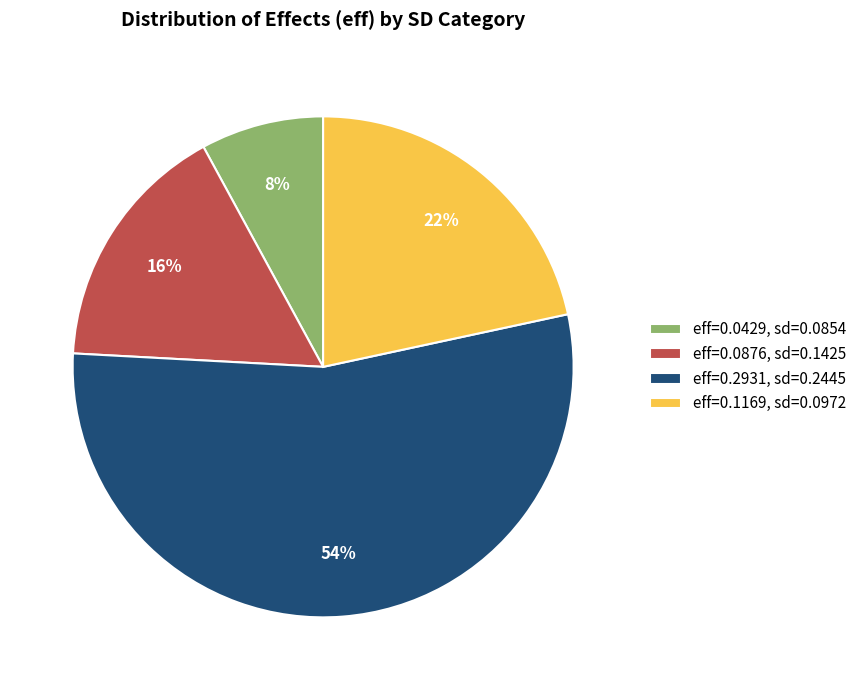

What percentage is the eff=0.1169, sd=0.0972 slice, to the nearest percent?

22%